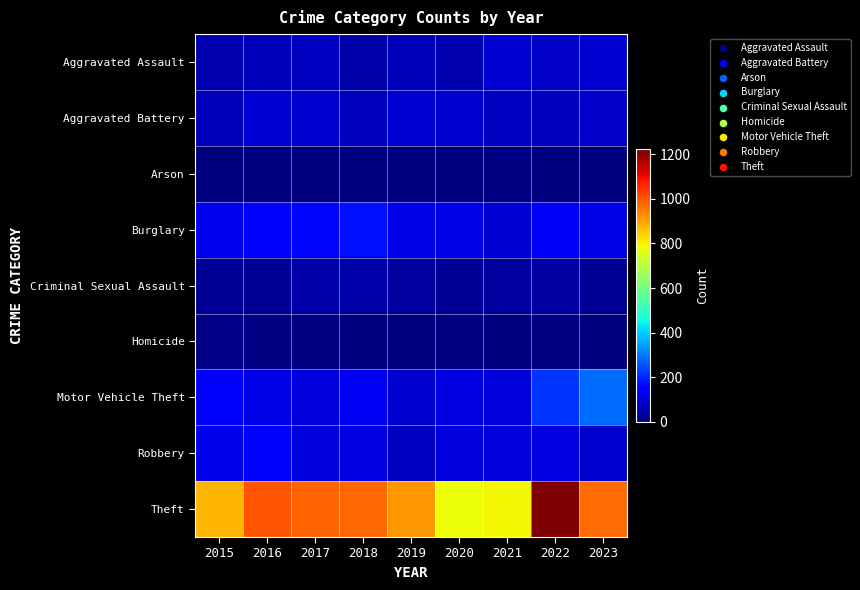

What is the spread (max minus min) of values at 2022?

1218